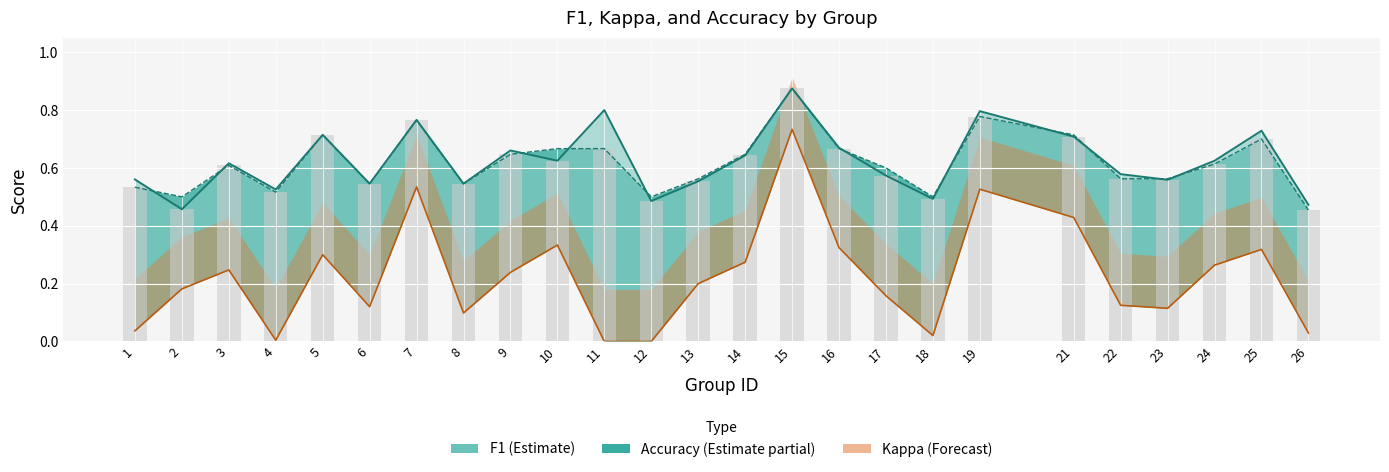

What is the value of the F1 bar at the 6th from the left?

0.5